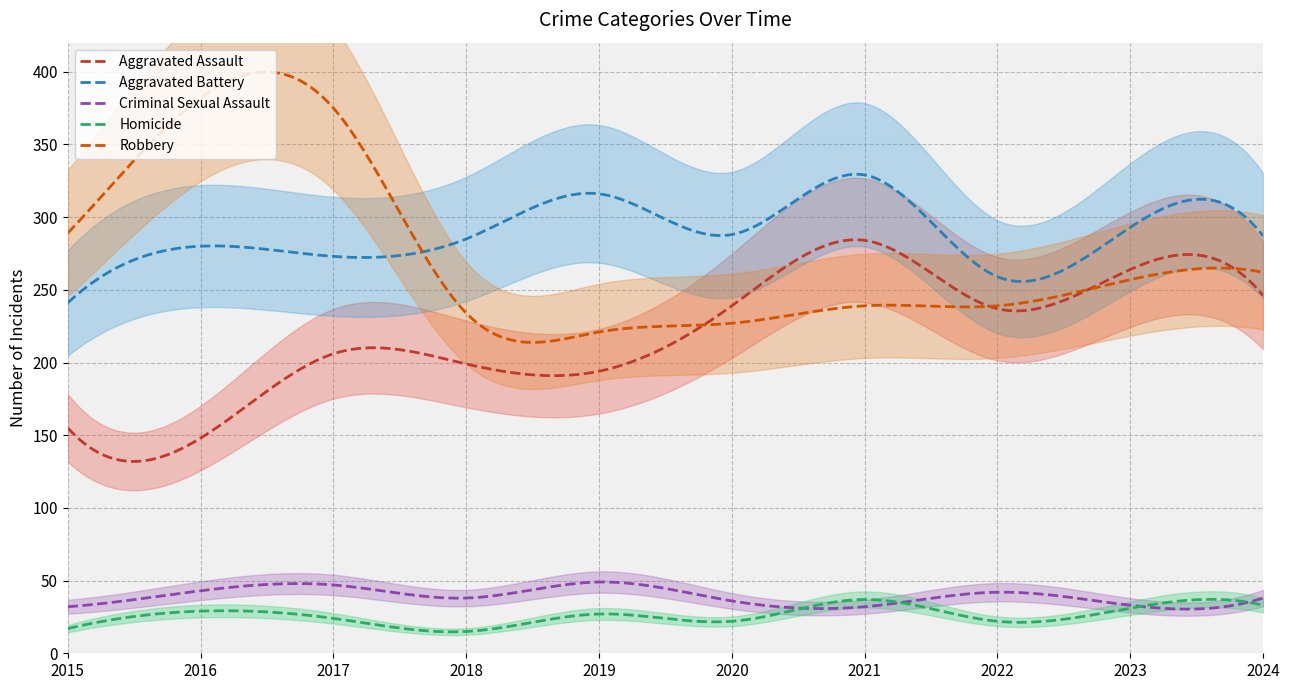

Reading left to right, what are all the values shown in this chart?

Aggravated Assault: 2015=155	2016=148	2017=206	2018=199	2019=194	2020=239	2021=284	2022=237	2023=264	2024=246
Aggravated Battery: 2015=241	2016=280	2017=273	2018=285	2019=316	2020=288	2021=329	2022=259	2023=293	2024=287
Criminal Sexual Assault: 2015=32	2016=43	2017=47	2018=38	2019=49	2020=36	2021=32	2022=42	2023=33	2024=38
Homicide: 2015=17	2016=29	2017=24	2018=15	2019=27	2020=22	2021=37	2022=22	2023=31	2024=33
Robbery: 2015=289	2016=382	2017=375	2018=234	2019=221	2020=227	2021=239	2022=239	2023=257	2024=262